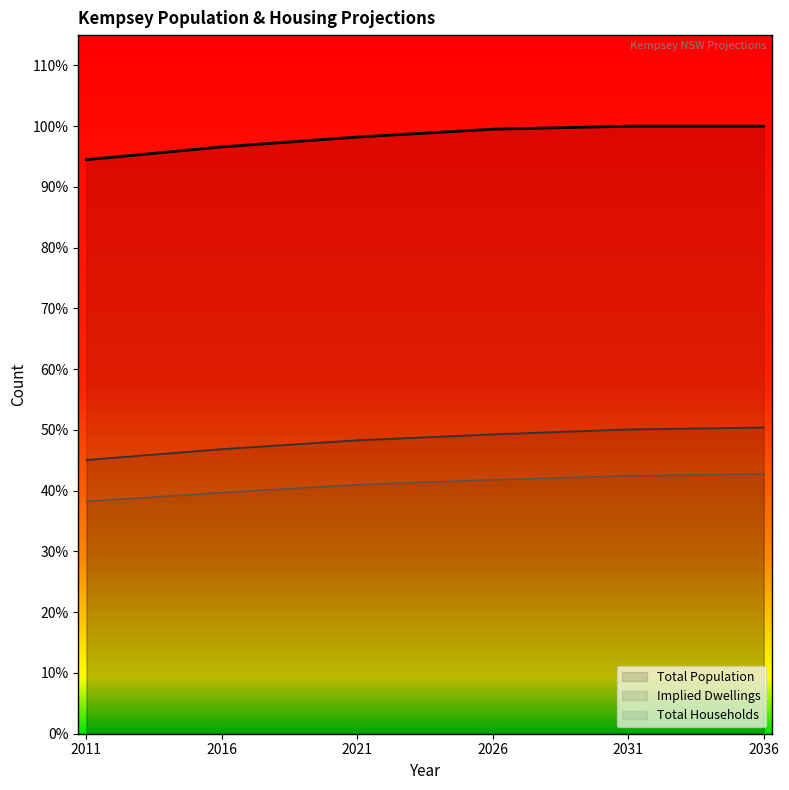

What is the difference between the maximum and minimum values in the Total Population series?

1700